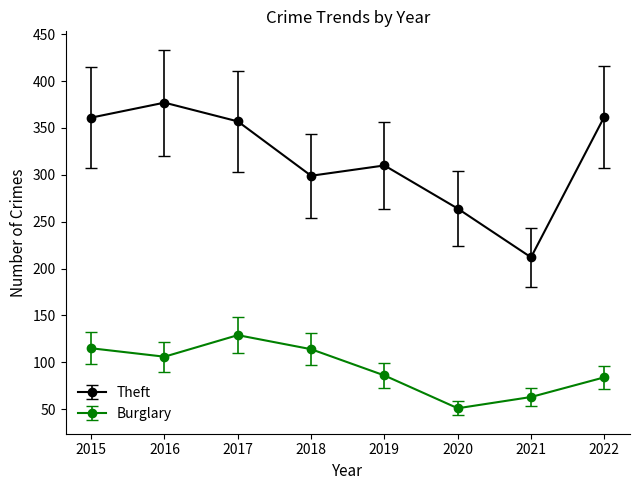

Which series has the largest total across all categories?

Theft